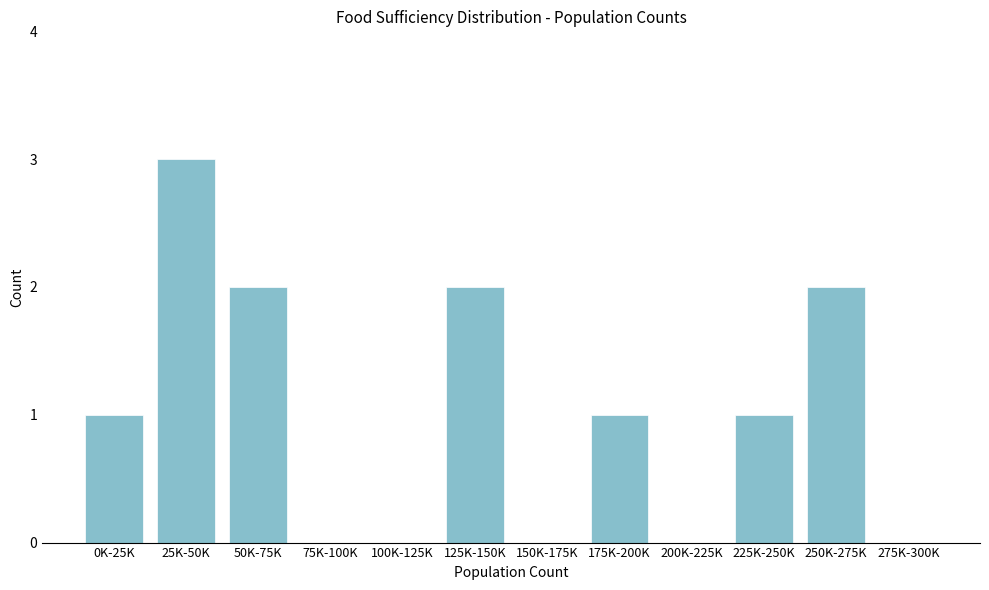

Reading left to right, list all the values displayed in this chart.

0K-25K=1	25K-50K=3	50K-75K=2	75K-100K=0	100K-125K=0	125K-150K=2	150K-175K=0	175K-200K=1	200K-225K=0	225K-250K=1	250K-275K=2	275K-300K=0